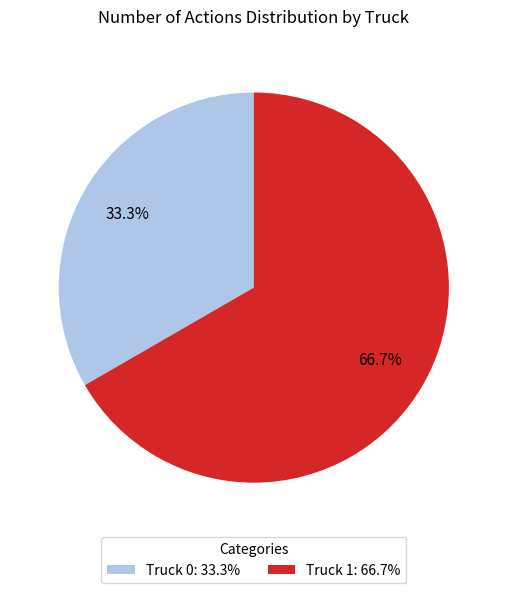

What is the smallest slice in the pie chart?

Truck 0